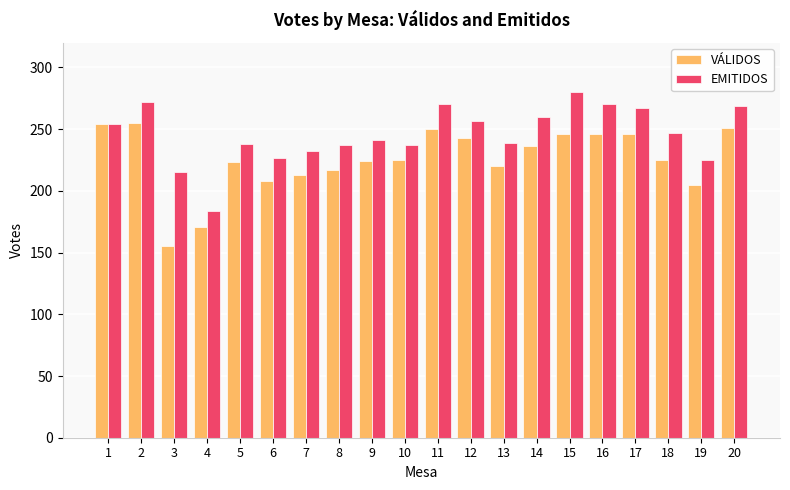

What is the greatest value displayed?

280